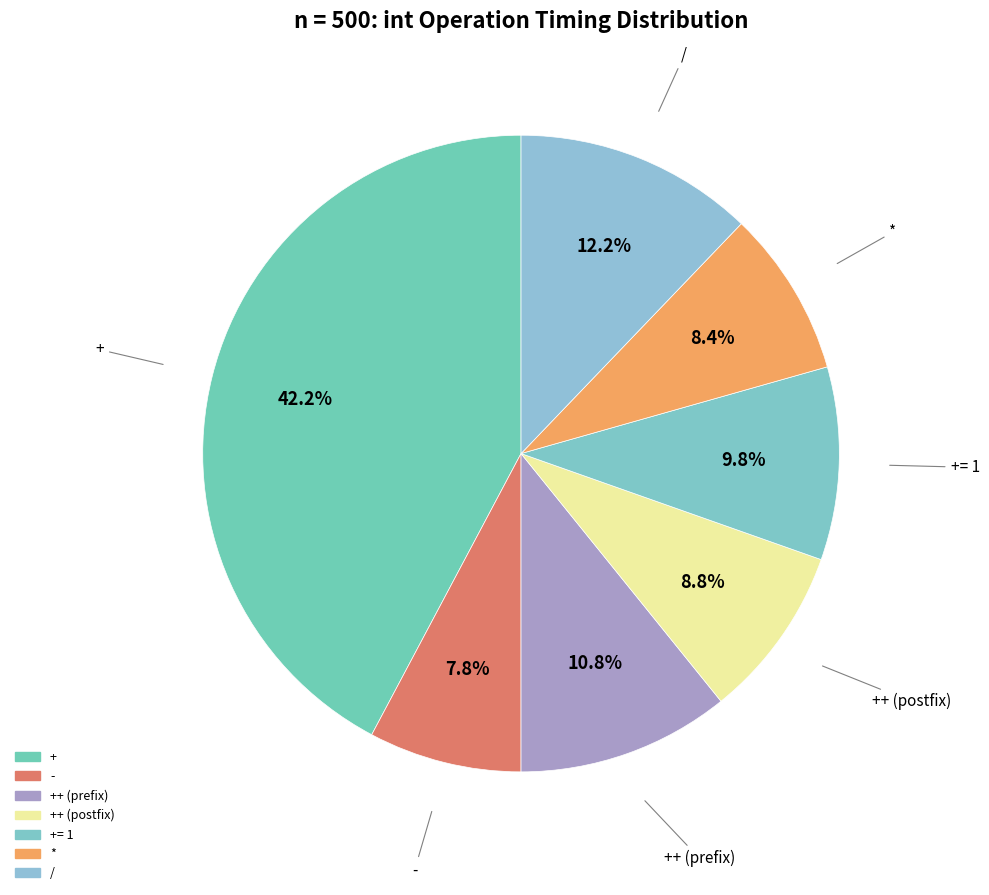

Which slice is the largest?

+